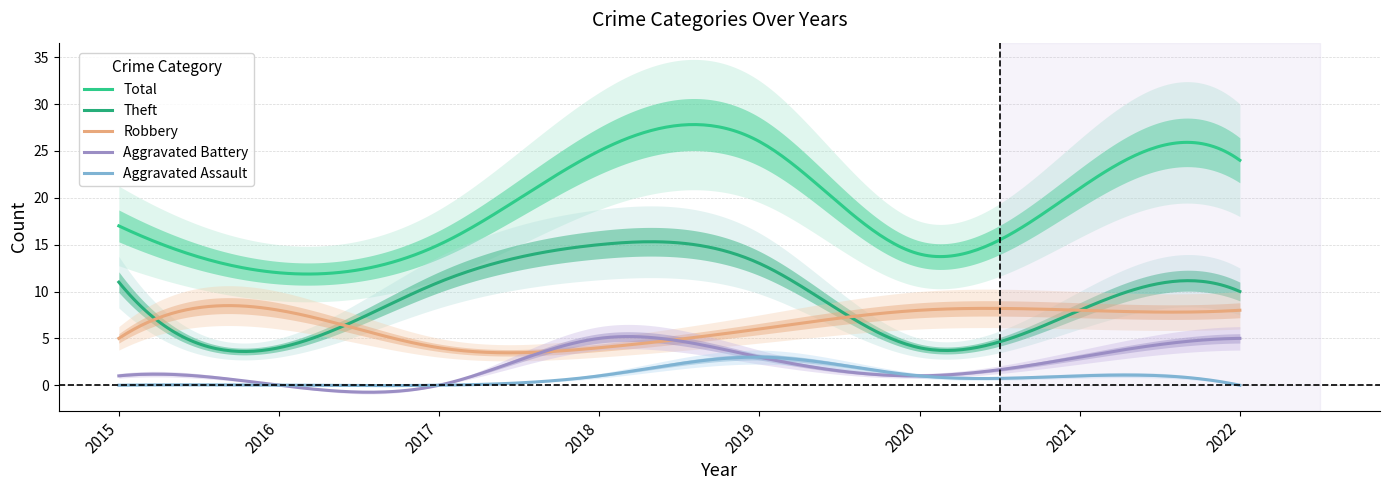

Reading left to right, transcribe all the data shown in this chart.

Robbery: 2015=5	2016=8	2017=4	2018=4	2019=6	2020=8	2021=8	2022=8
Theft: 2015=11	2016=4	2017=11	2018=15	2019=13	2020=4	2021=8	2022=10
Aggravated Battery: 2015=1	2016=0	2017=0	2018=5	2019=3	2020=1	2021=3	2022=5
Aggravated Assault: 2015=0	2016=0	2017=0	2018=1	2019=3	2020=1	2021=1	2022=0
Total: 2015=17	2016=12	2017=15	2018=25	2019=26	2020=14	2021=21	2022=24